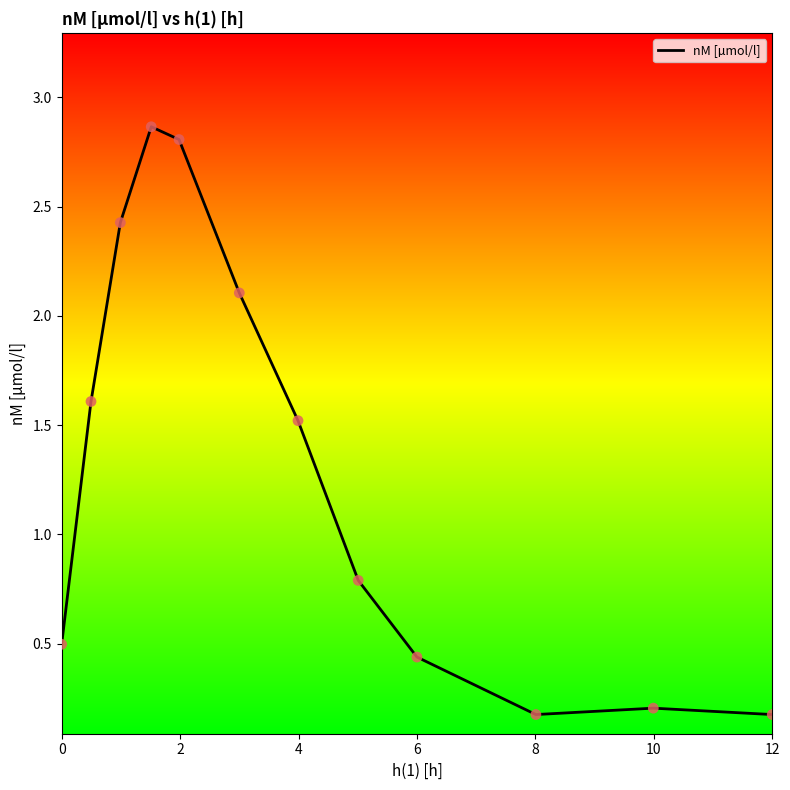

What is the difference between the maximum and minimum values?

2.7